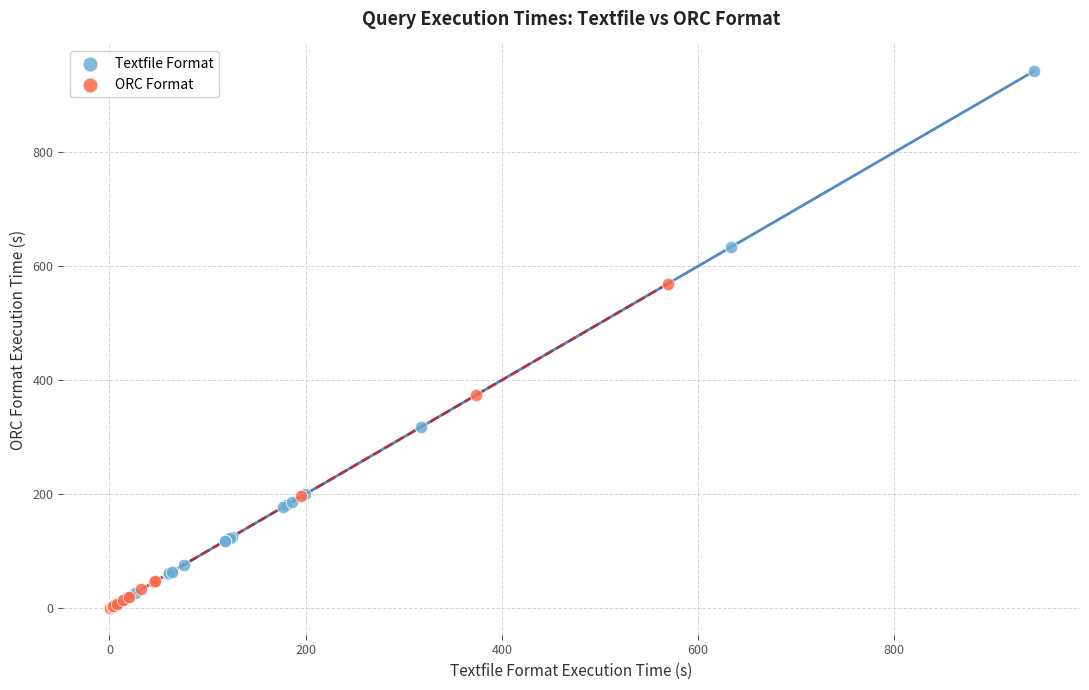

What are all the series names shown in the legend?

Textfile Format, ORC Format